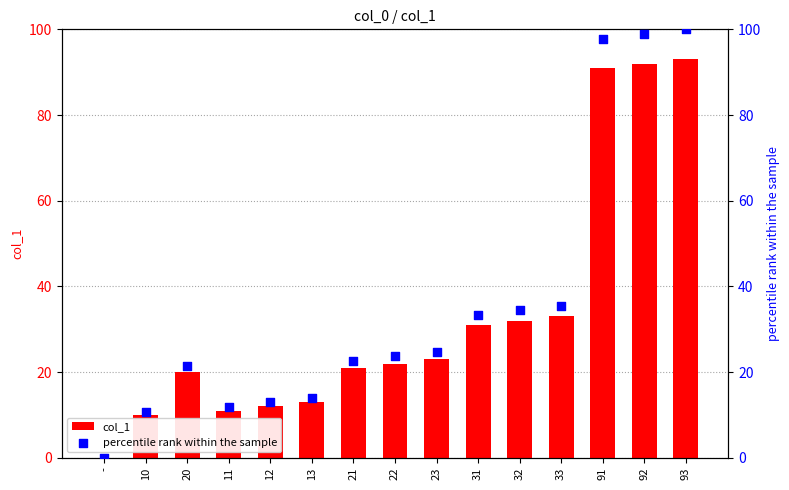

What is the total value across all series at 93?

193.0